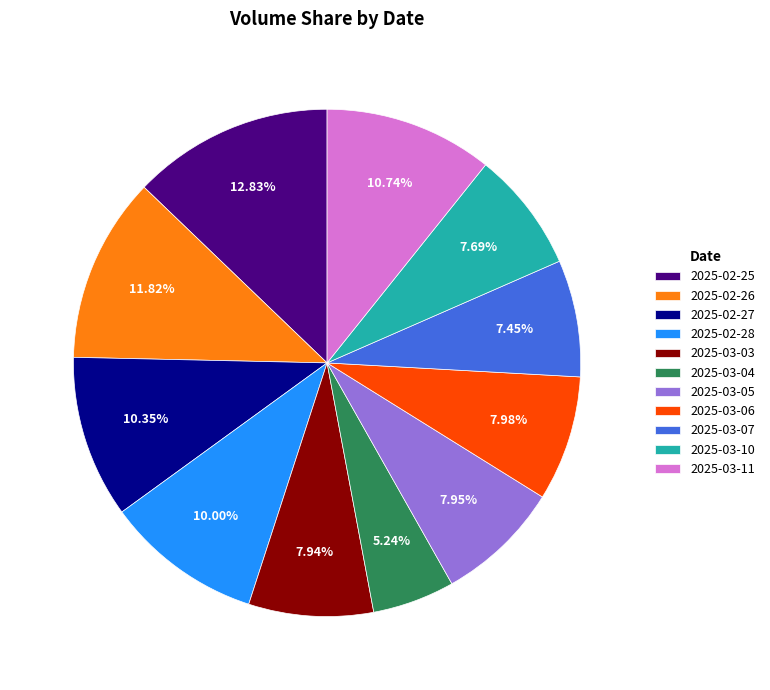

To the nearest percent, what is the combined percentage of 2025-03-05 and 2025-02-25?

21%